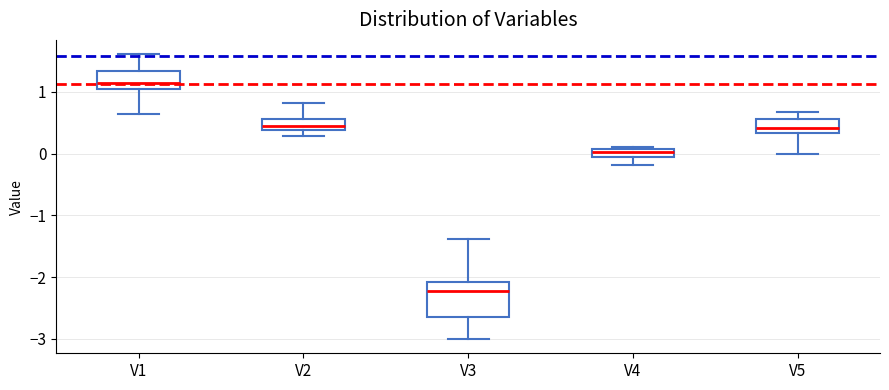

Where is the upper edge of the box for V1 on the y-axis? The values are not printed on the chart, so give them approximately, as read against the axis.

1.3